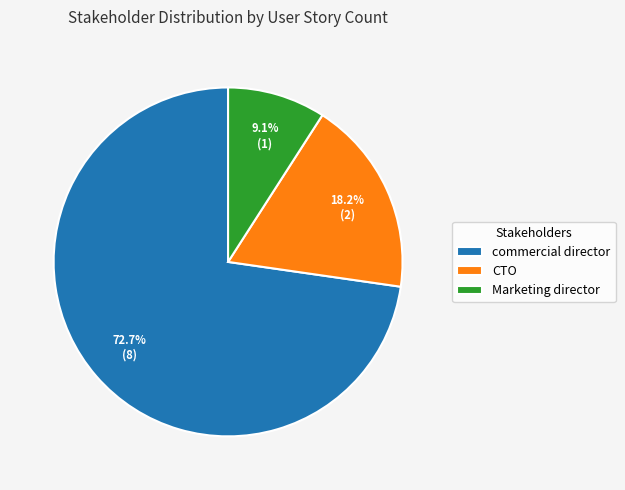

How much of the chart is everything except commercial director?

27.3%